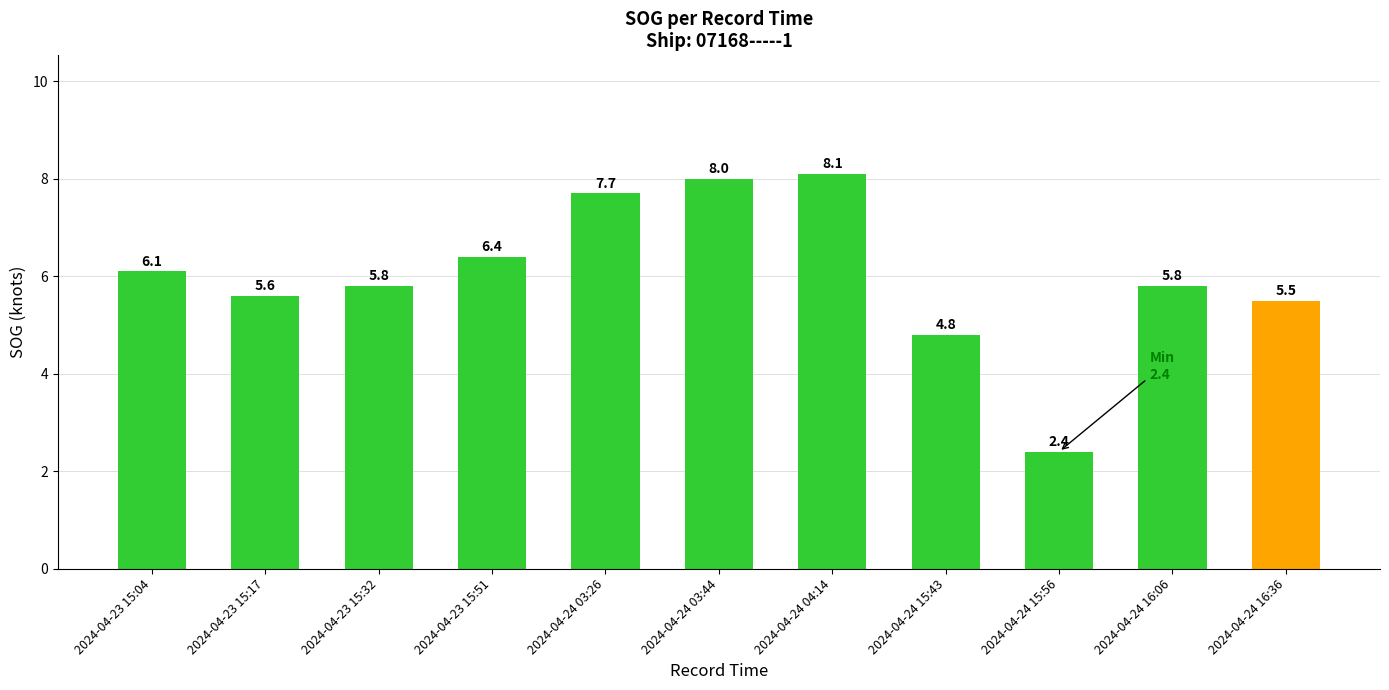

What is the label of the 11th bar from the right?

2024-04-23 15:04